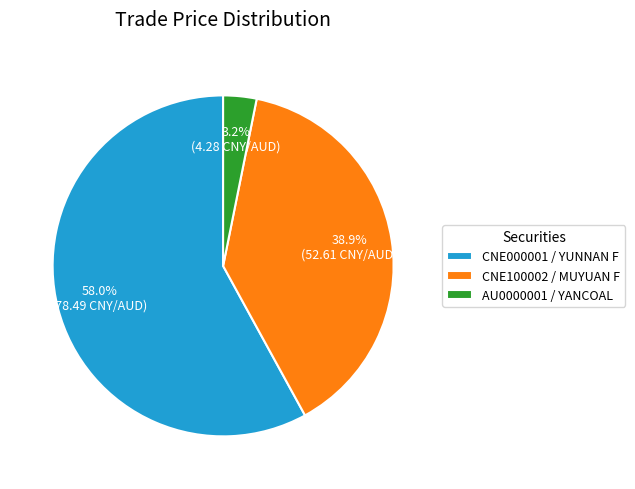

To the nearest percent, what percentage of the pie is CNE000001 / YUNNAN F?

58%